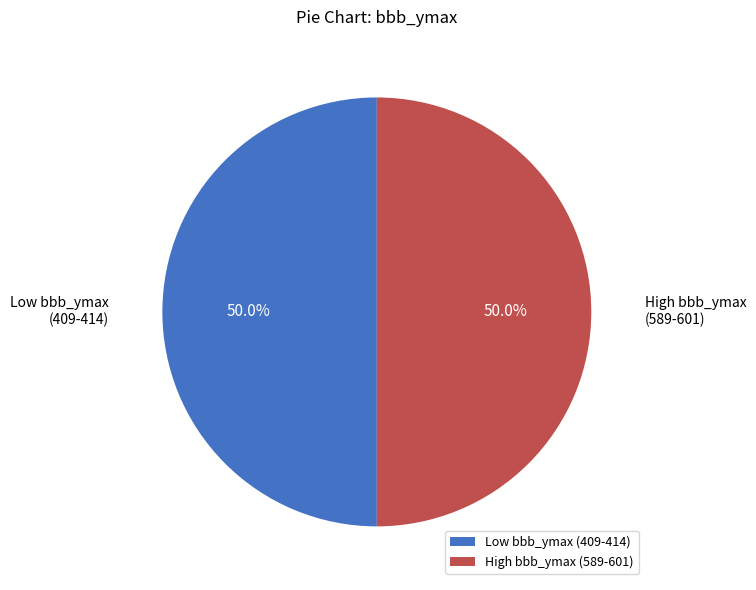

Count the number of slices in the pie.

2